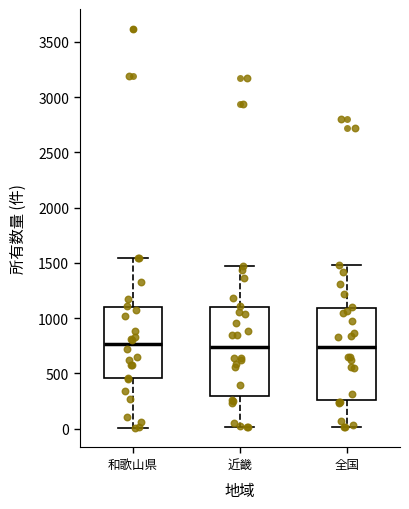

Reading left to right, transcribe this box plot: for each box, give where its median line is, the range the box spans, and where its two whiskers end, as read against the y-axis. The values are not printed on the chart, so give them approximately, as read against the axis.

和歌山県: median 750, box 450 to 1100, whiskers 0 to 1550
近畿: median 750, box 300 to 1100, whiskers 0 to 1450
全国: median 750, box 250 to 1100, whiskers 0 to 1500